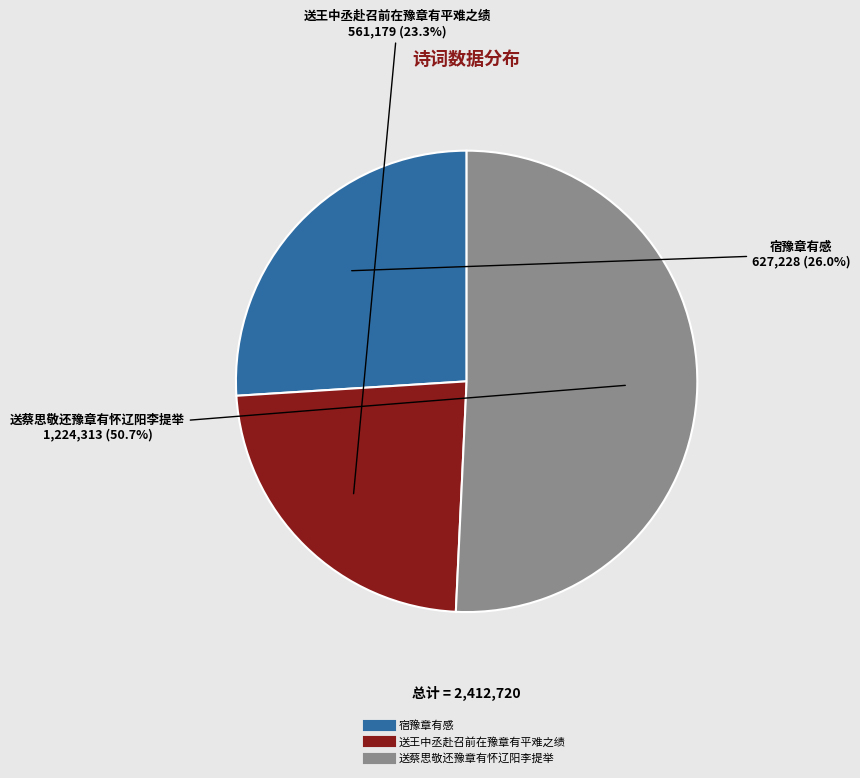

What percentage do 送王中丞赴召前在豫章有平难之绩 and 宿豫章有感 together represent?

49.3%